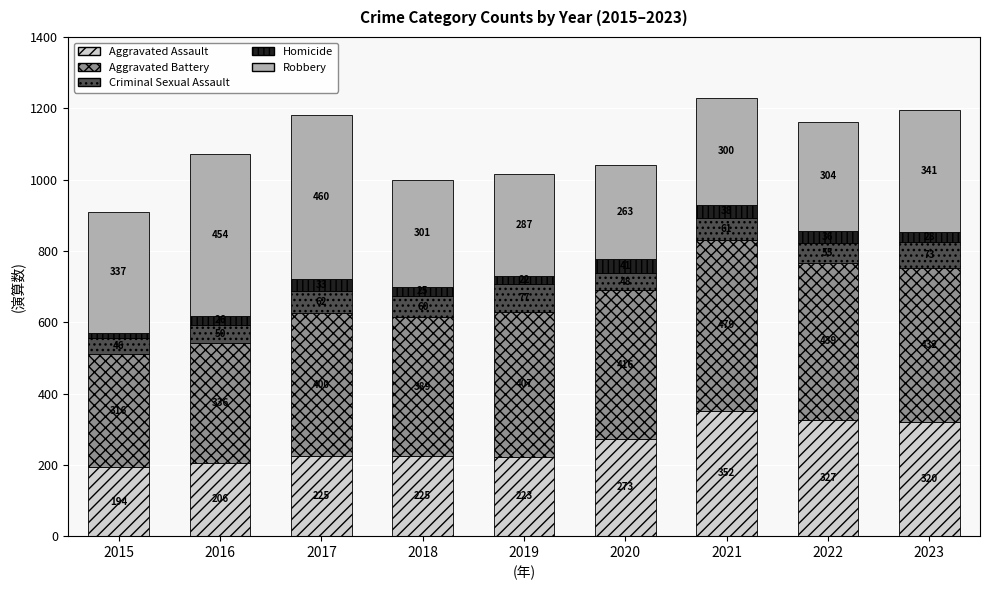

What is the total value across all series at 2023?

1194